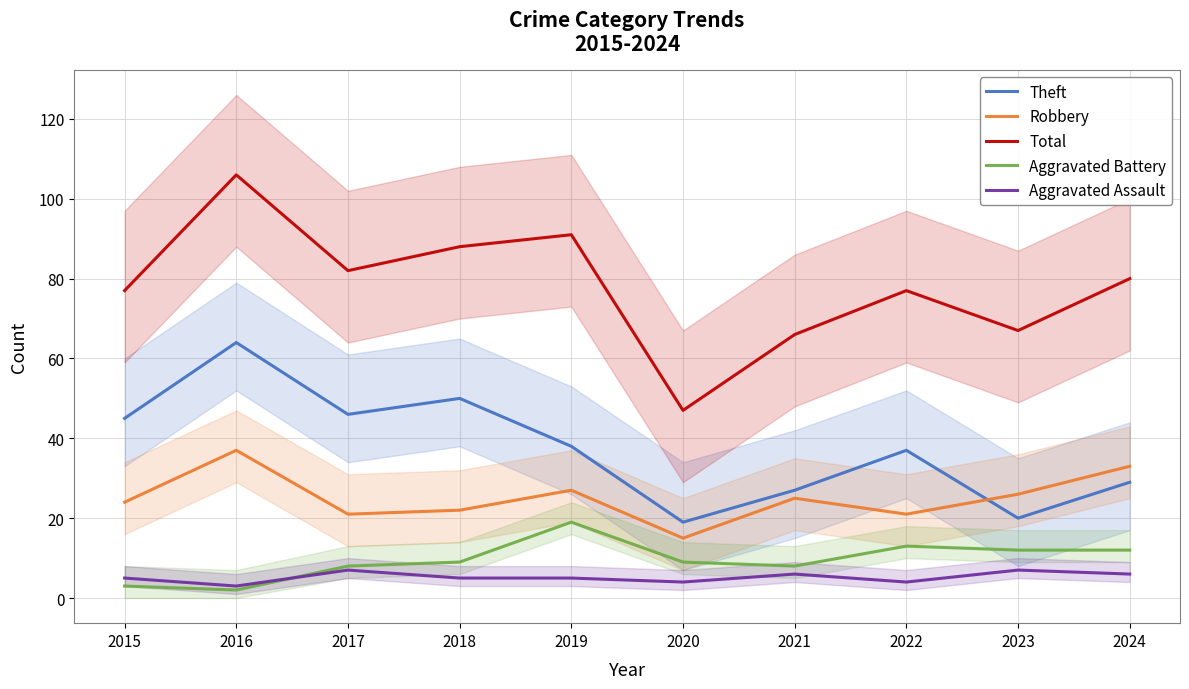

How many data points in Theft are above 38?

4